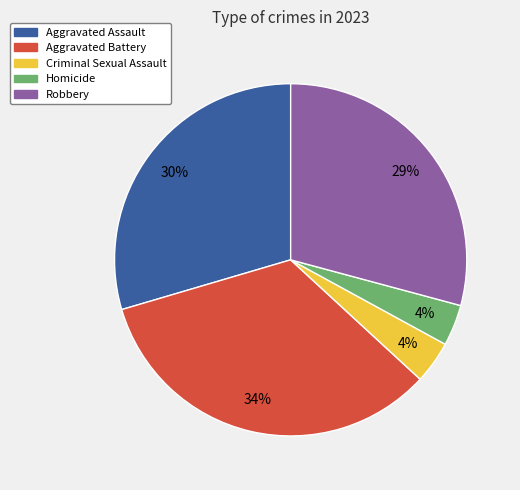

To the nearest percent, what is the difference between the largest and smallest slice percentages?

30%